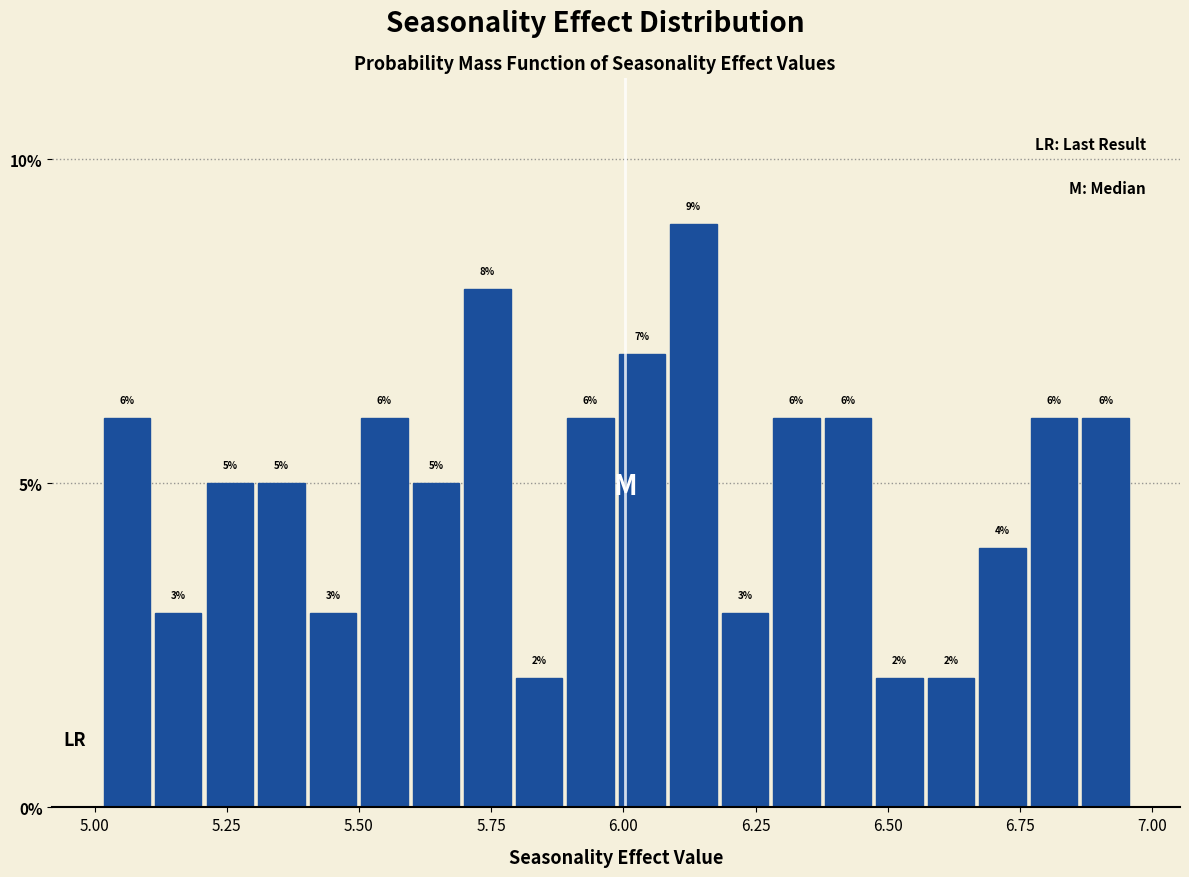

Read against the x-axis, roughly where is the centre of the tallest bar?

6.15